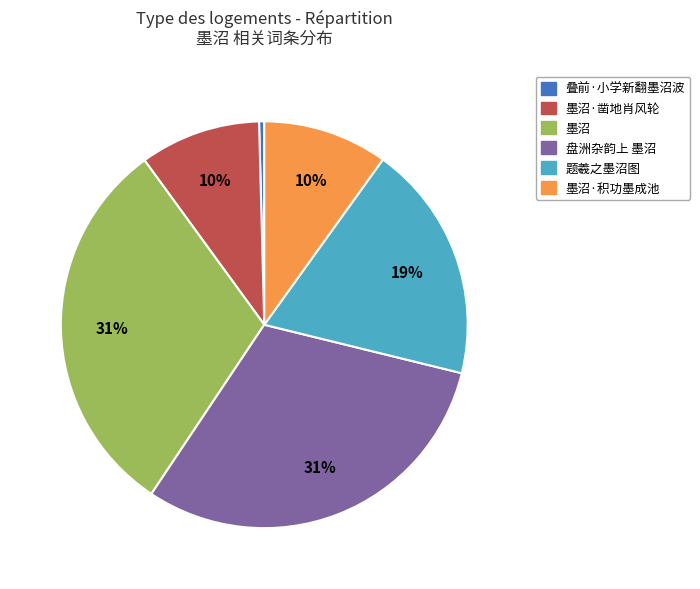

To the nearest percent, what is the difference between the 题羲之墨沼图 and 墨沼·凿地肖风轮 slice percentages?

9%